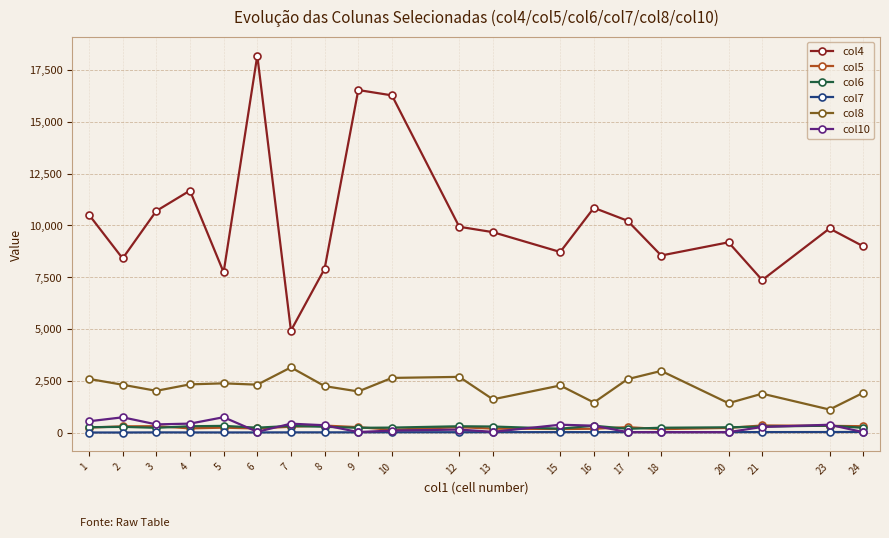

True or false: col4 and col6 intersect in this chart.

False